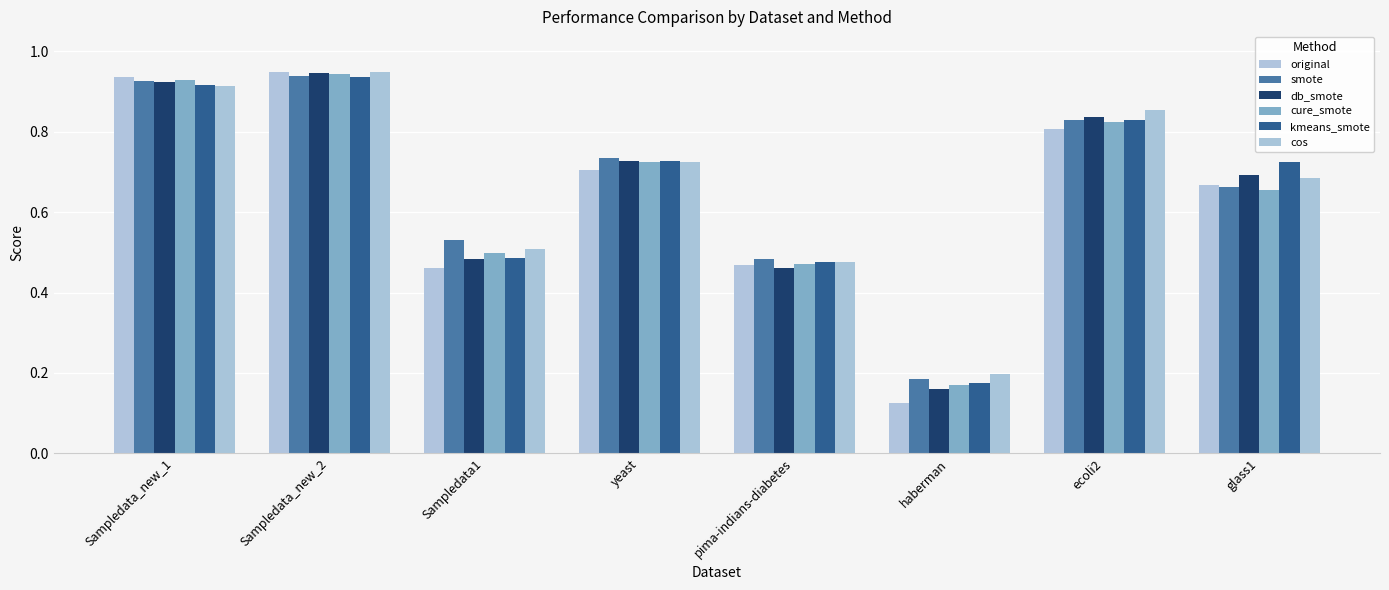

Which label corresponds to the largest value in the chart?

Sampledata_new_2